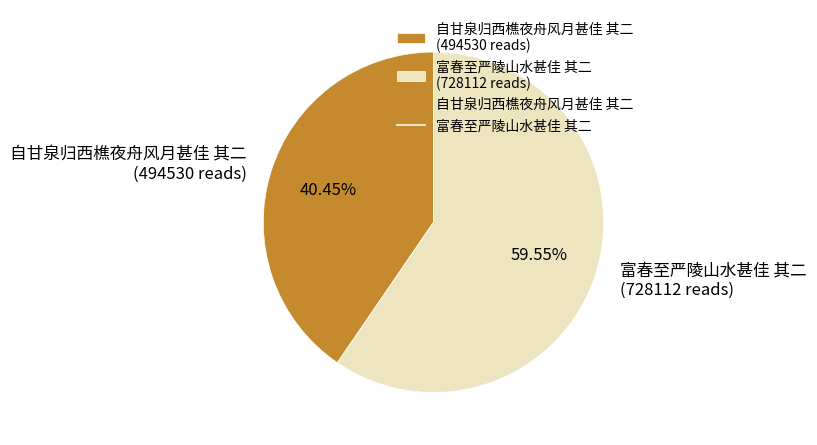

Which has a higher value, 富春至严陵山水甚佳 其二 or 自甘泉归西樵夜舟风月甚佳 其二?

富春至严陵山水甚佳 其二